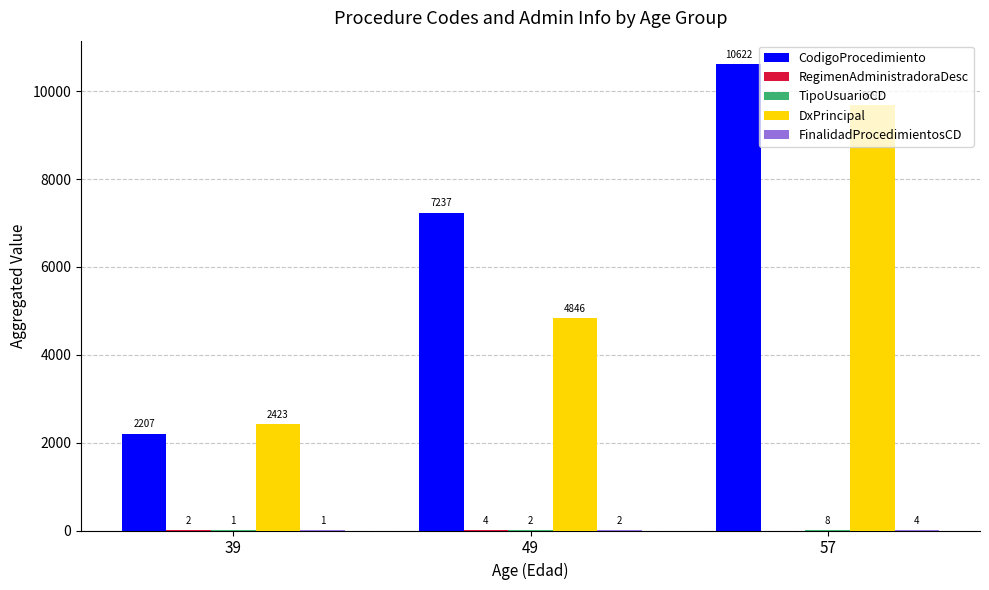

What is the total value across all series at 39?

4634